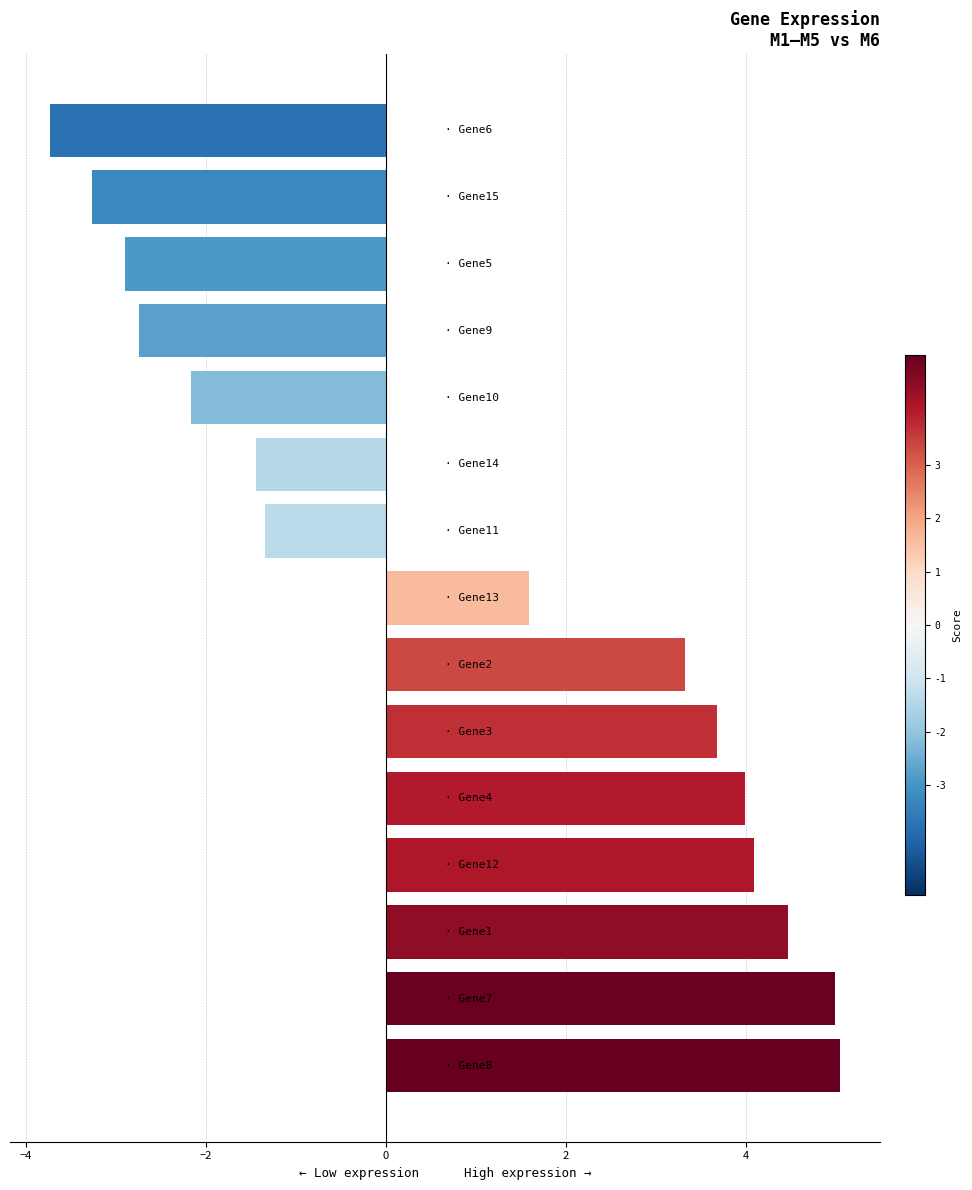

Reading bottom to top, extract all data points from this chart.

5.0	5.0	4.5	4.1	4.0	3.7	3.3	1.6	-1.3	-1.4	-2.2	-2.8	-2.9	-3.3	-3.7